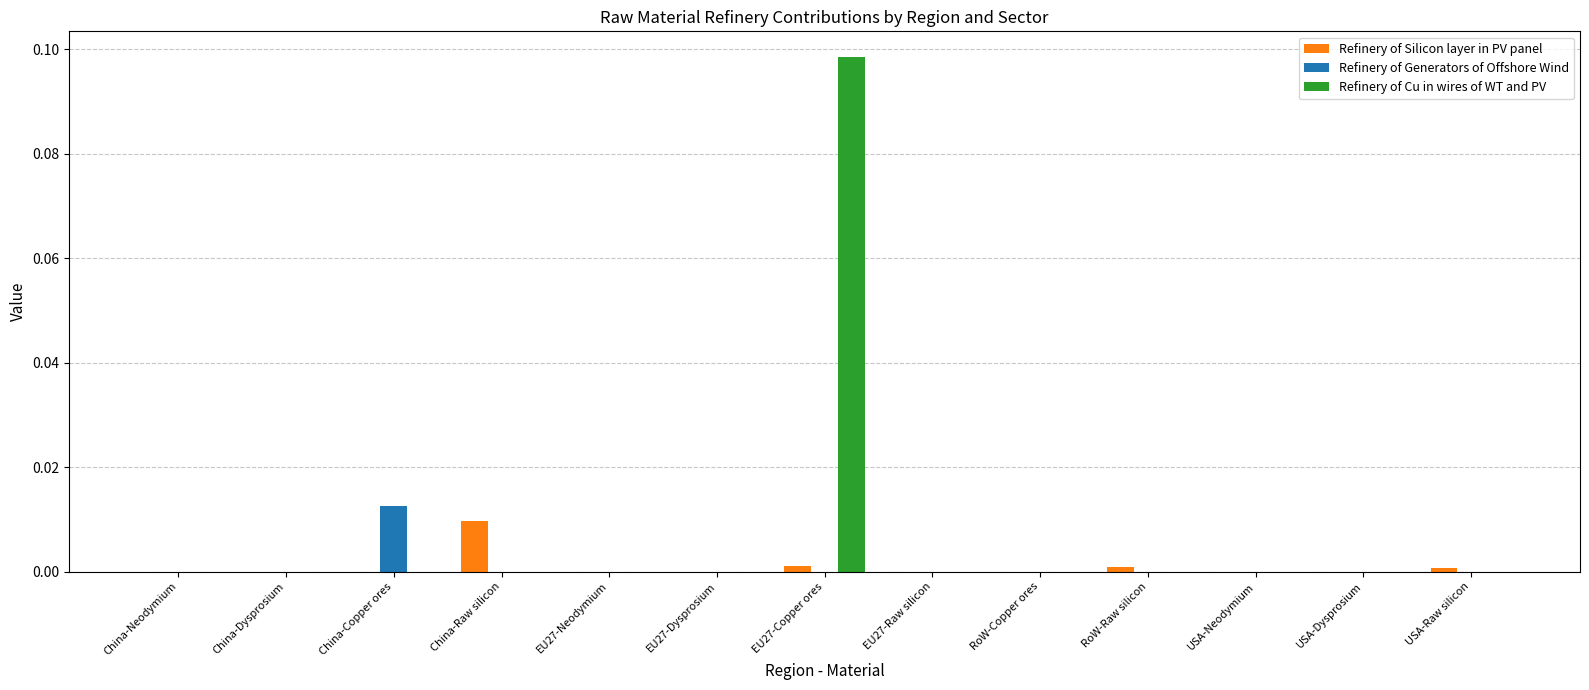

The Refinery of Silicon layer in PV panel series shows 0.0 at RoW-Copper ores. True or false?

True